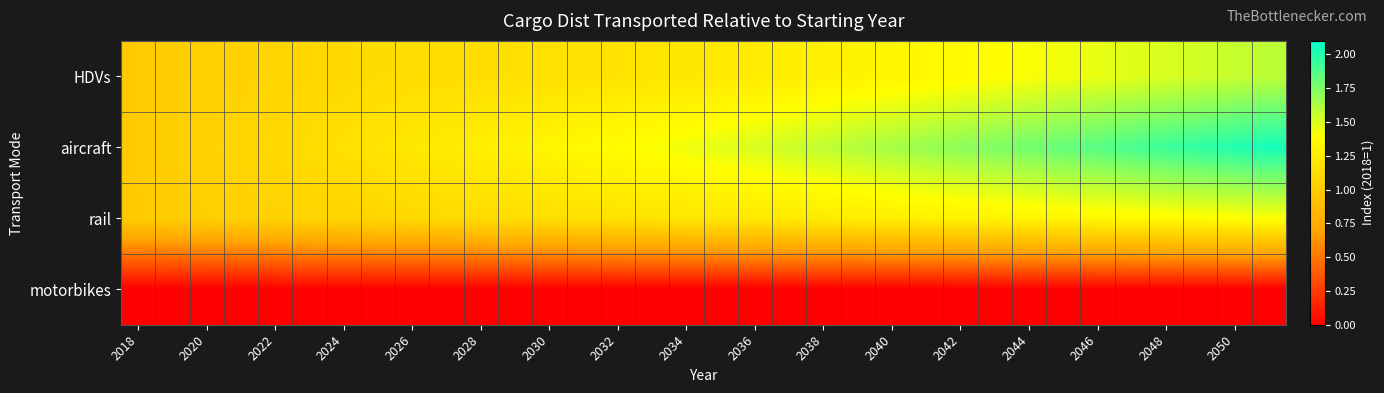

List the series in order of their peak value, highest first.

aircraft, HDVs, rail, motorbikes